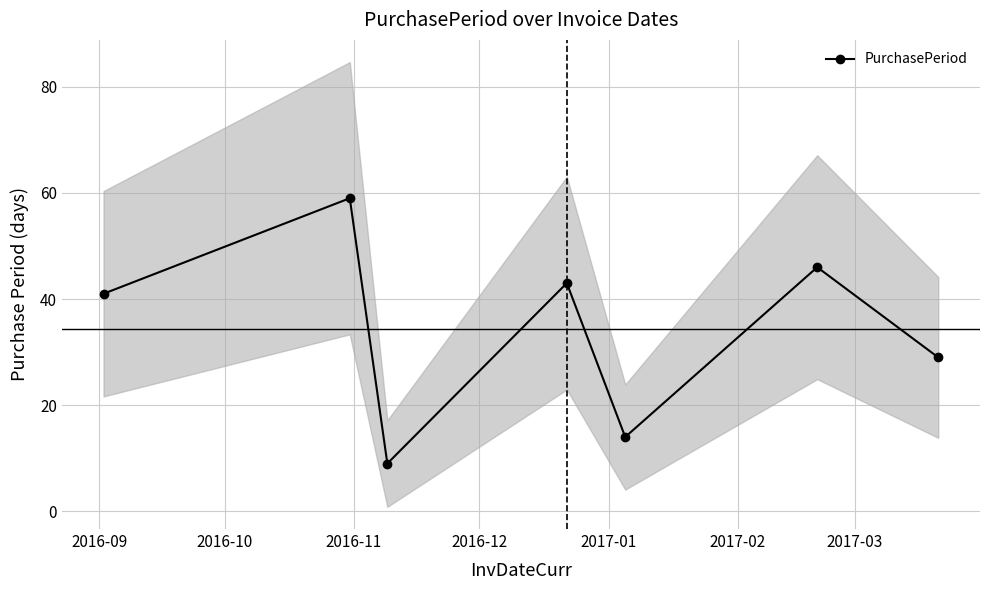

In PurchasePeriod, how many points are higher than both neighbors (excluding endpoints)?

3